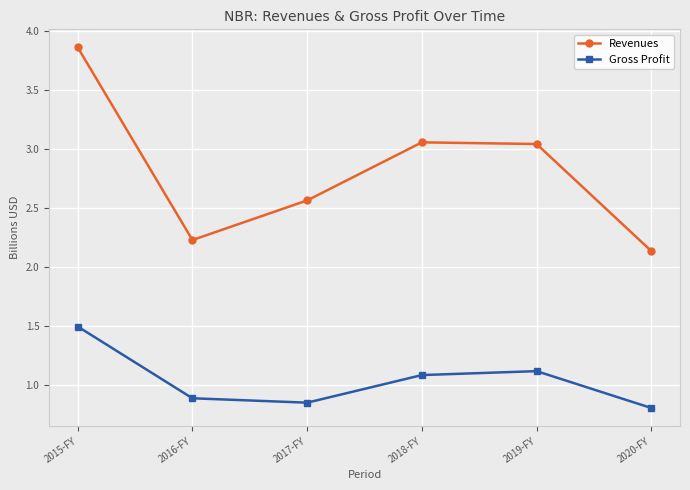

How many values in the Revenues series are below 3?

3